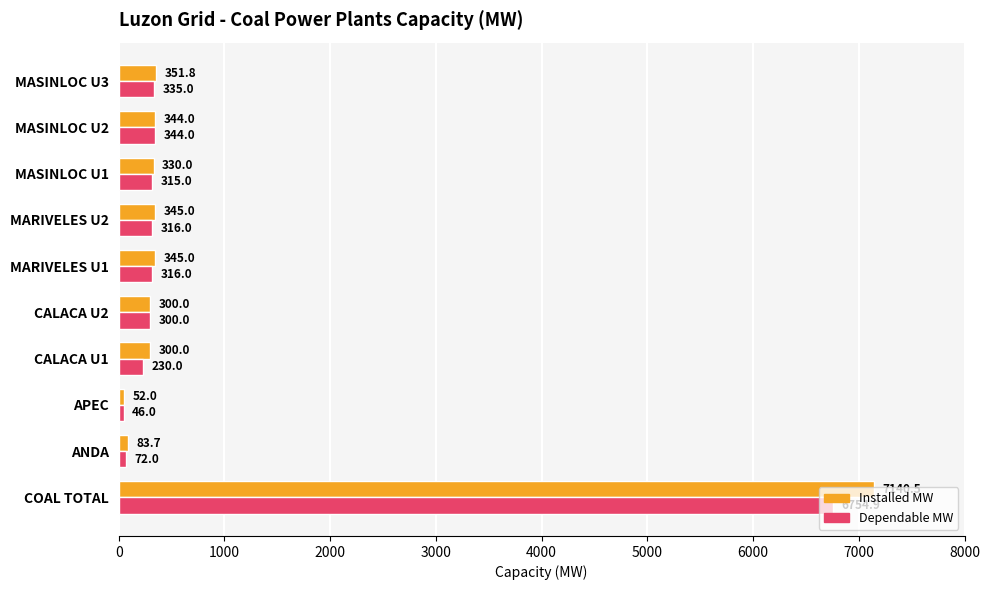

What is the spread (max minus min) of values at ANDA?

11.7